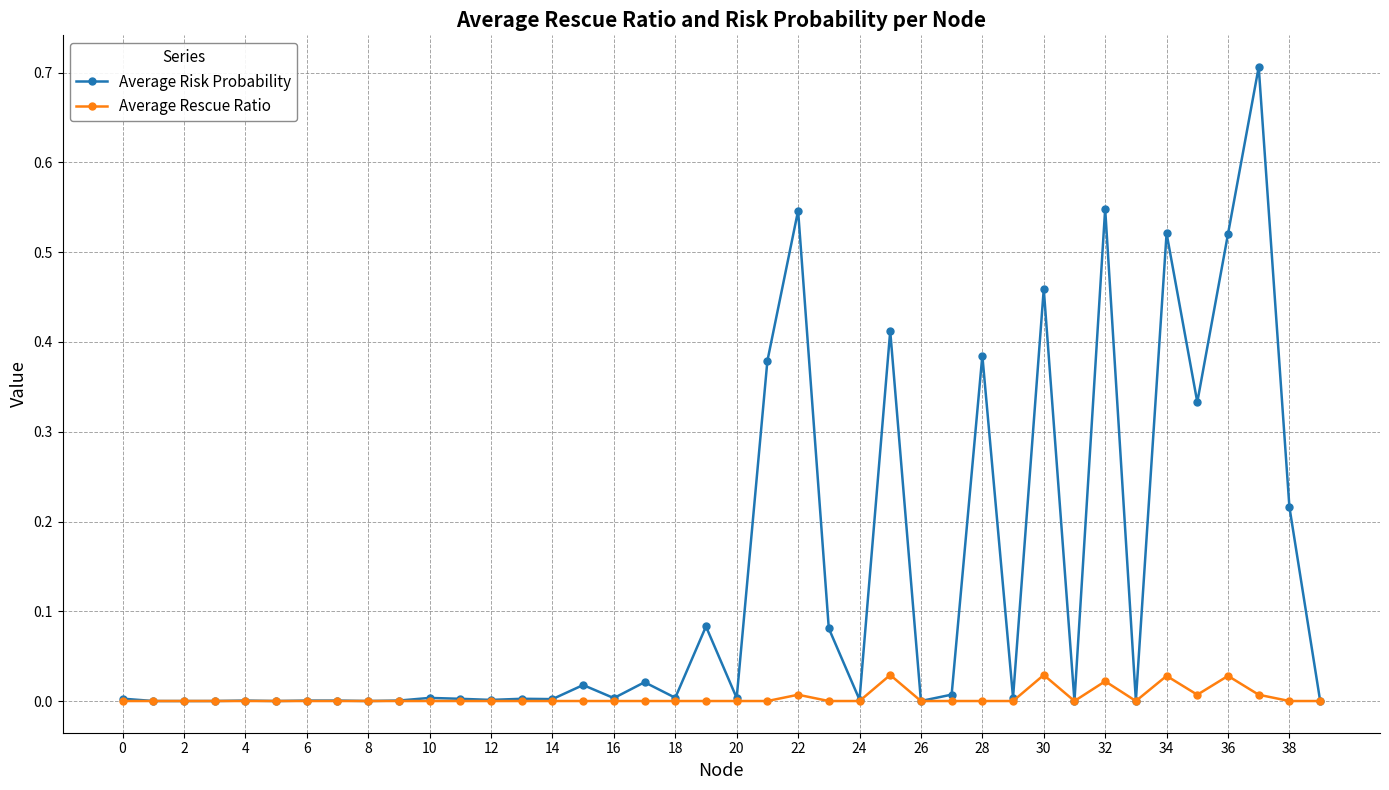

Which series has the largest total across all categories?

Average Risk Probability